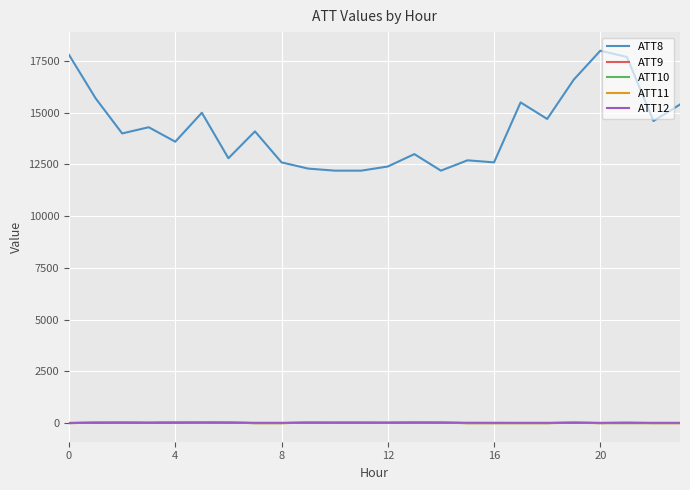

Does the chart display data point markers on the line(s)?

No